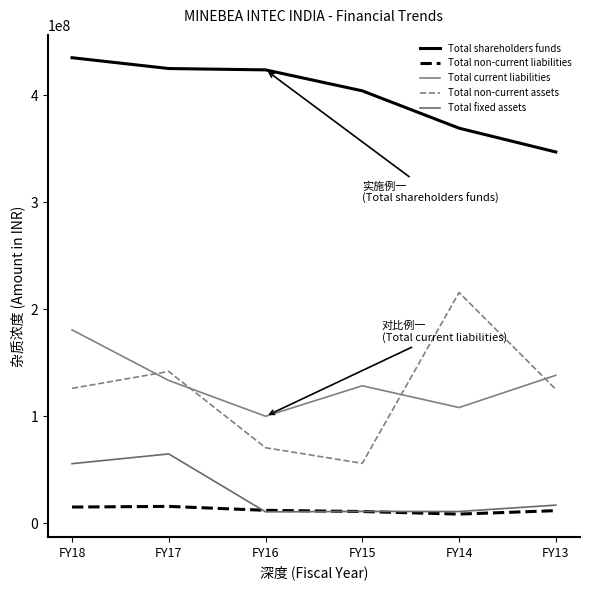

Reading left to right, transcribe all the data shown in this chart.

Total shareholders funds: FY18=435114022	FY17=424989962	FY16=423733640	FY15=404137712	FY14=369223733	FY13=346950509
Total non-current liabilities: FY18=14934961	FY17=15554887	FY16=11874579	FY15=10746985	FY14=8351773	FY13=11557754
Total current liabilities: FY18=180633346	FY17=133288088	FY16=99853746	FY15=128326555	FY14=107985861	FY13=138162753
Total non-current assets: FY18=125913898	FY17=141728379	FY16=70407395	FY15=55806435	FY14=215556438	FY13=124996428
Total fixed assets: FY18=55492515	FY17=64600557	FY16=10443372	FY15=10826511	FY14=10778015	FY13=16736401